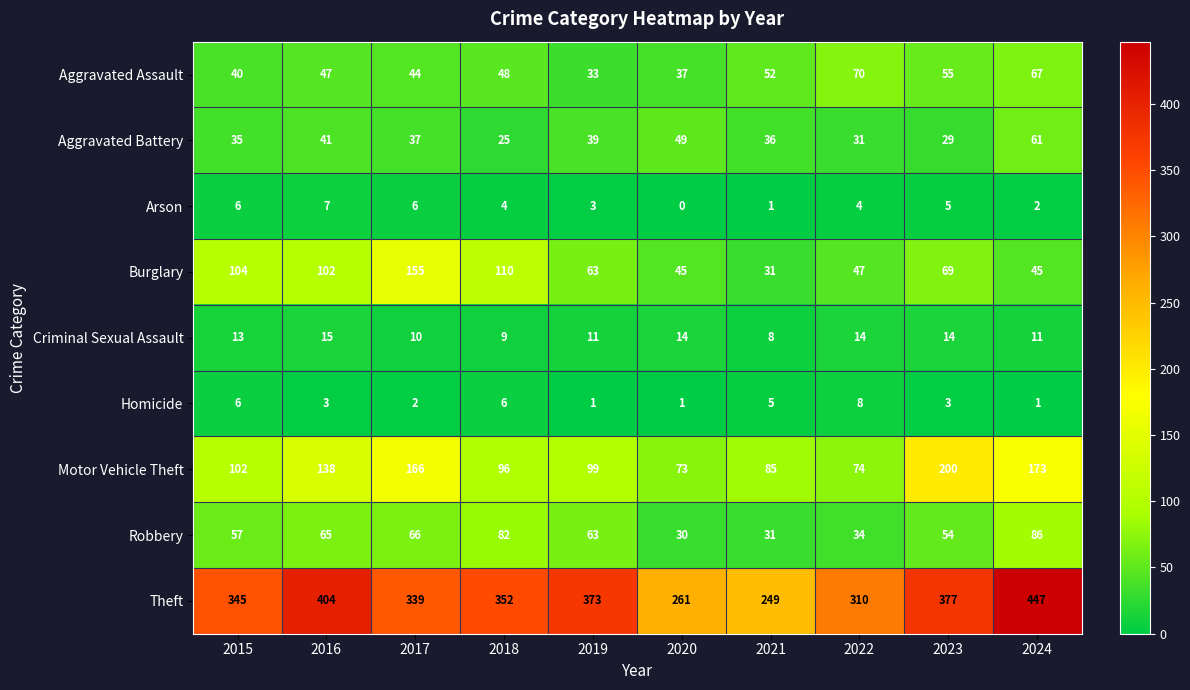

At 2024, list the series in order from smallest to largest.

Homicide, Arson, Criminal Sexual Assault, Burglary, Aggravated Battery, Aggravated Assault, Robbery, Motor Vehicle Theft, Theft